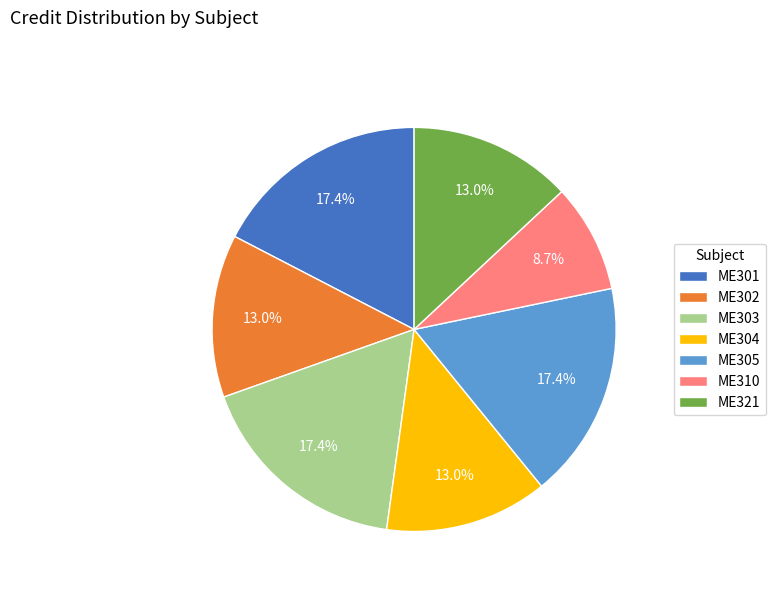

True or false: ME301 accounts for 27% of the total.

False